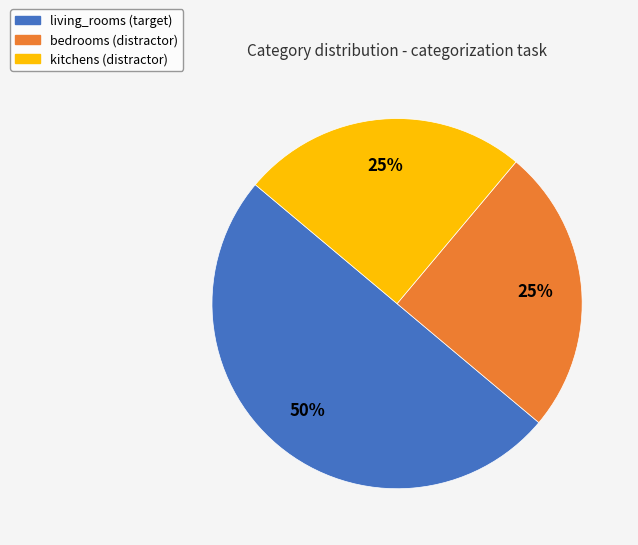

To the nearest percent, what is the difference between the bedrooms and living_rooms slice percentages?

25%